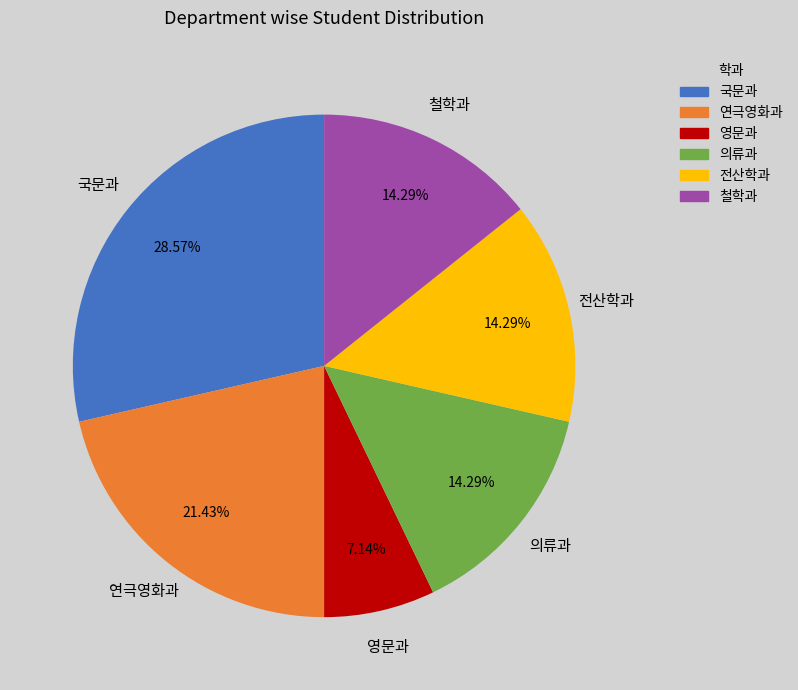

To the nearest percent, what is the average slice percentage?

17%